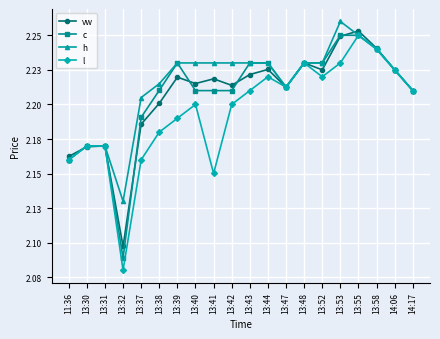

Does the chart have visible grid lines?

Yes